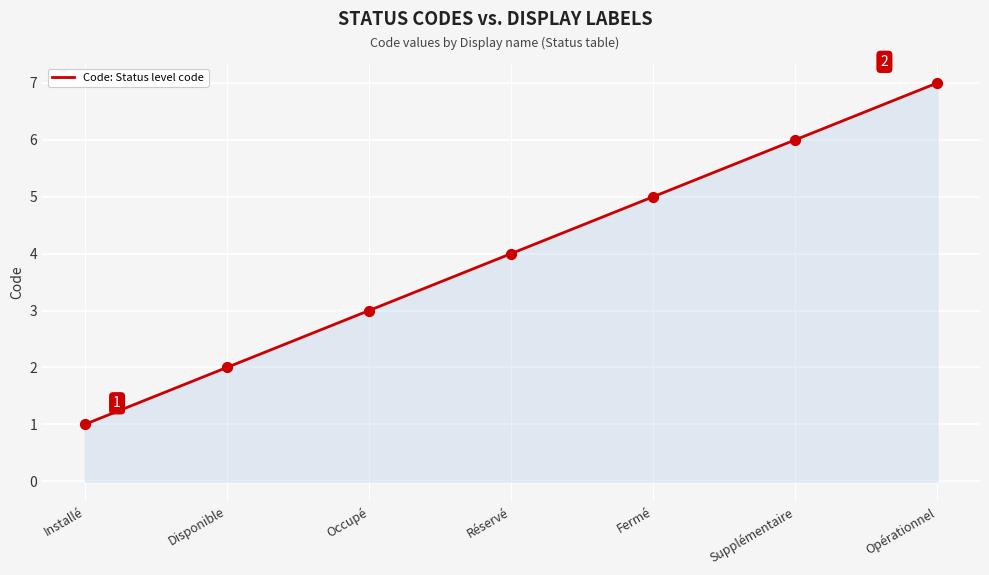

Between Disponible and Occupé, which is larger?

Occupé